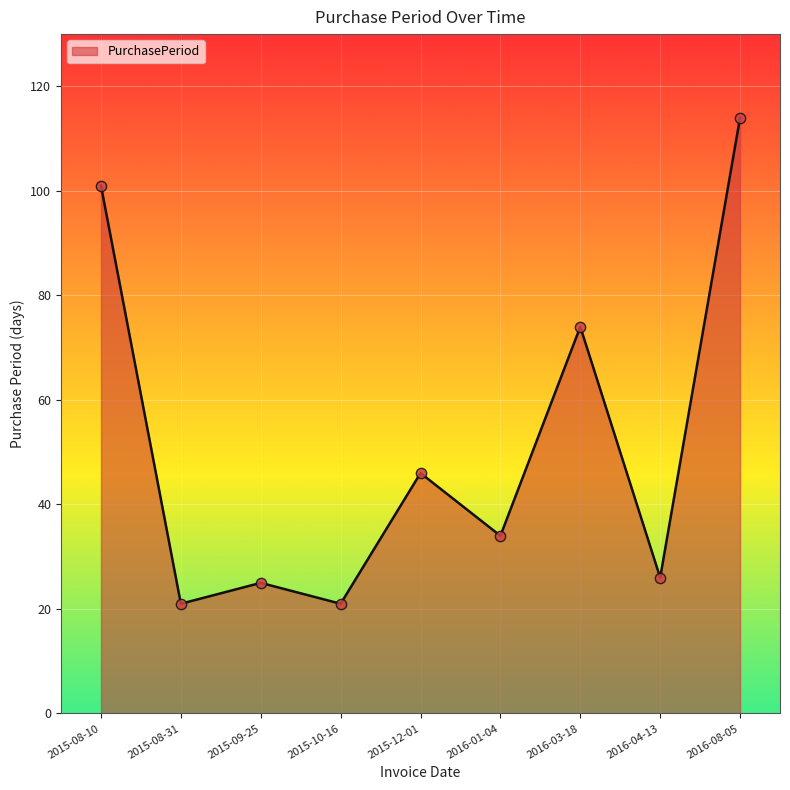

Between 2016-01-04 and 2015-09-25, which is larger?

2016-01-04